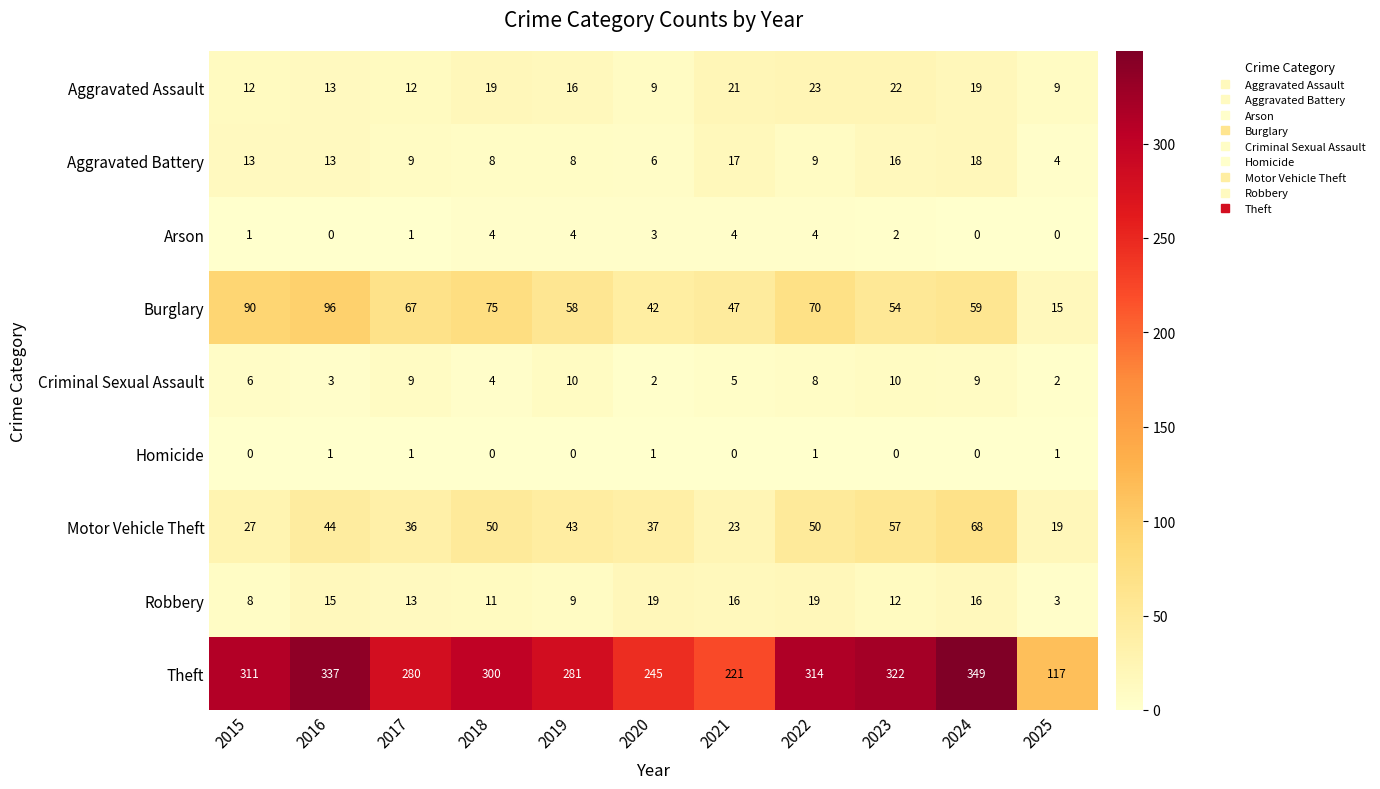

Which series has the widest spread of values?

Theft